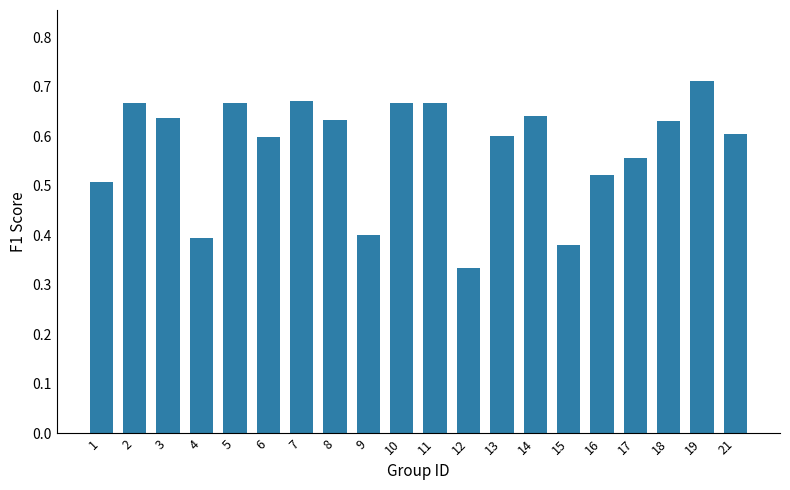

What is the sum of all values?

11.5